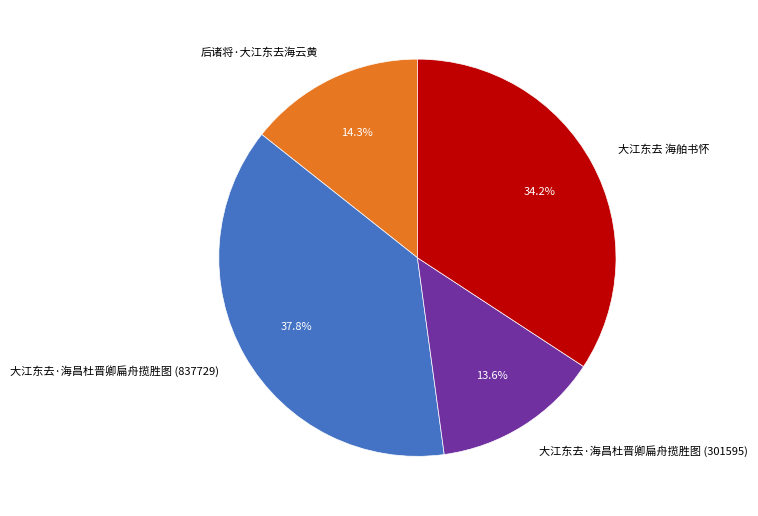

Approximately how many times larger is the value at 大江东去·海昌杜晋卿扁舟揽胜图 (837729) compared to 后诸将·大江东去海云黄?

2.6